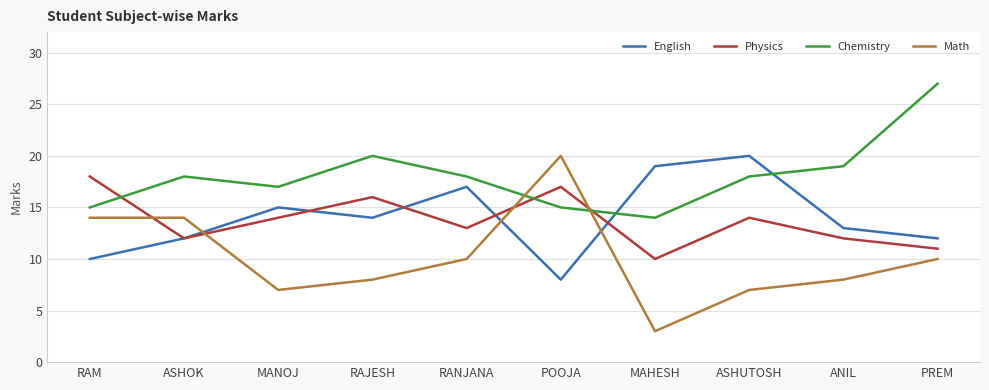

Reading right to left, transcribe all the data shown in this chart.

English: 12	13	20	19	8	17	14	15	12	10
Physics: 11	12	14	10	17	13	16	14	12	18
Chemistry: 27	19	18	14	15	18	20	17	18	15
Math: 10	8	7	3	20	10	8	7	14	14